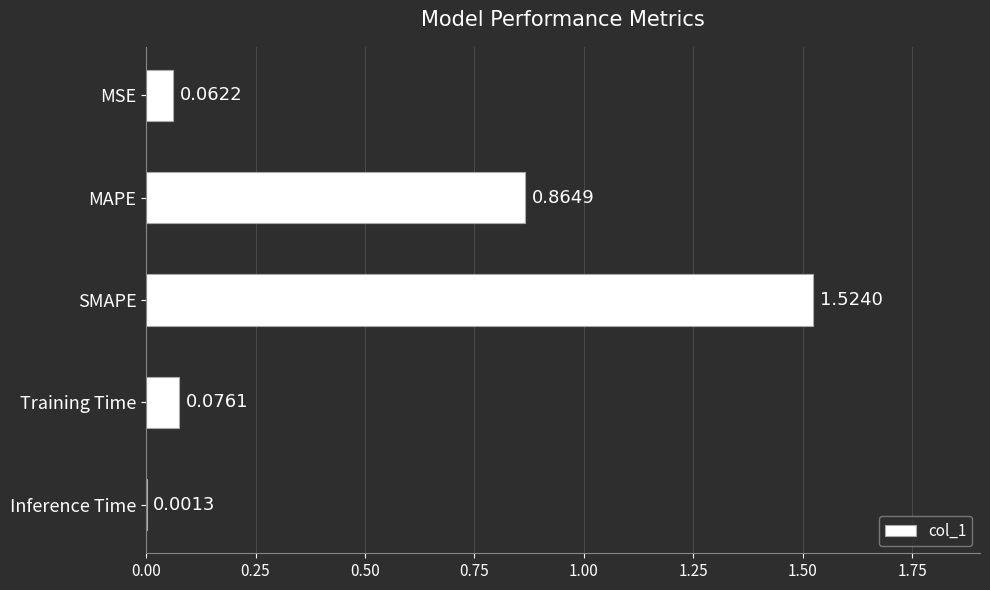

How many series are shown in this chart?

1